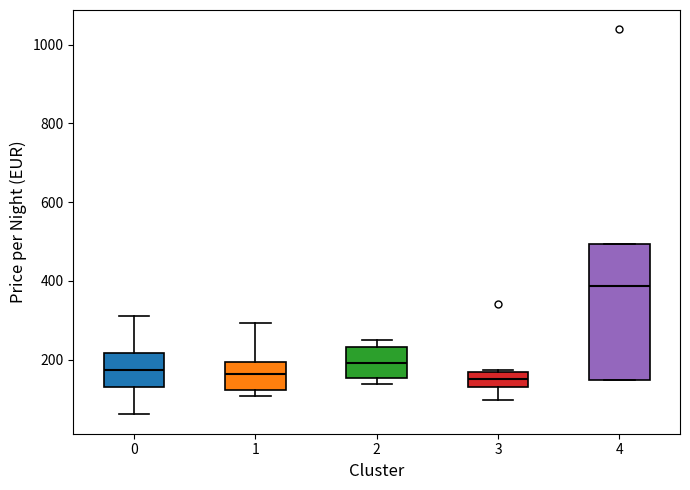

Comparing the boxes themselves (not the whiskers), which one is the tallest?

4